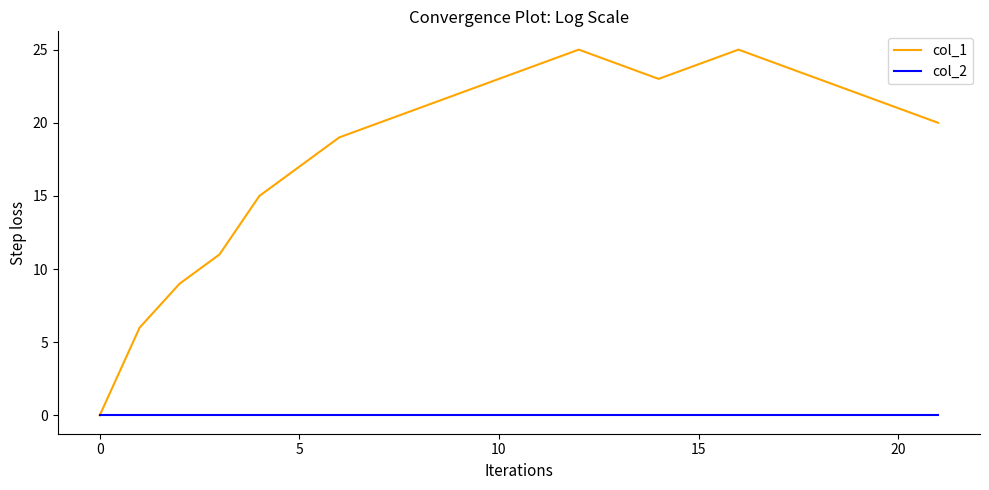

Which series has the largest total across all categories?

col_1